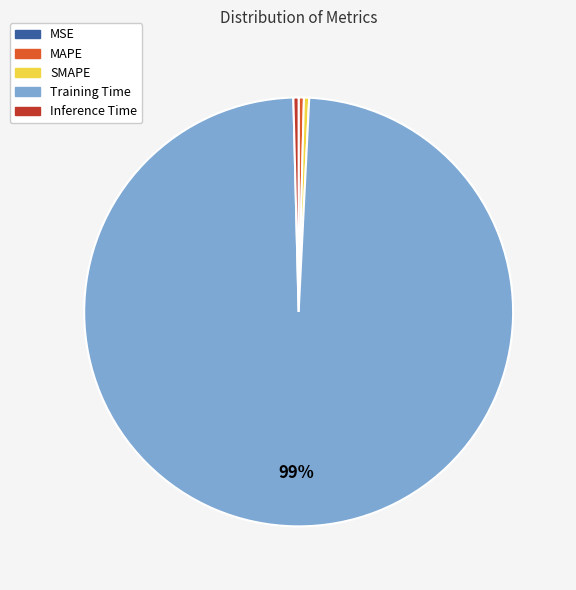

Combined, do Training Time and MAPE account for over 50%?

Yes